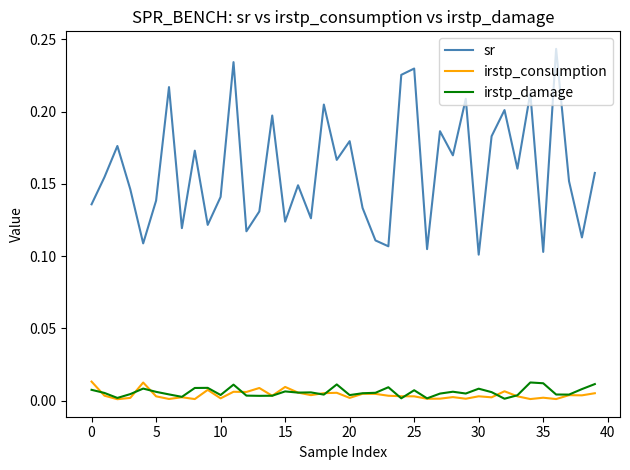

True or false: sr and irstp_damage cross at least once.

False